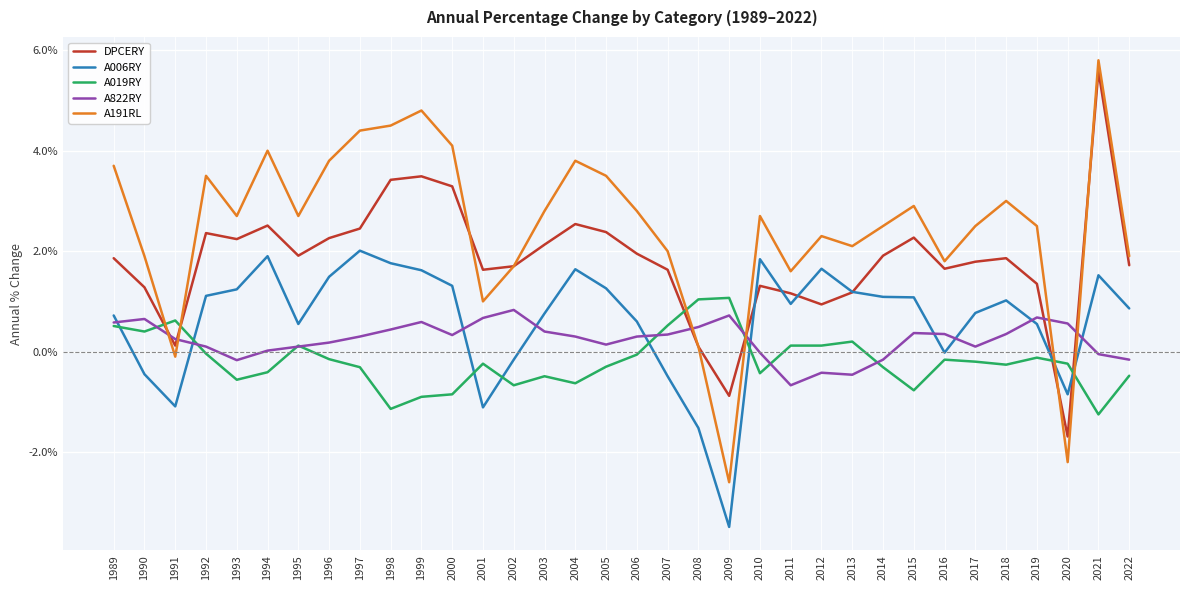

Does the chart display data point markers on the line(s)?

No